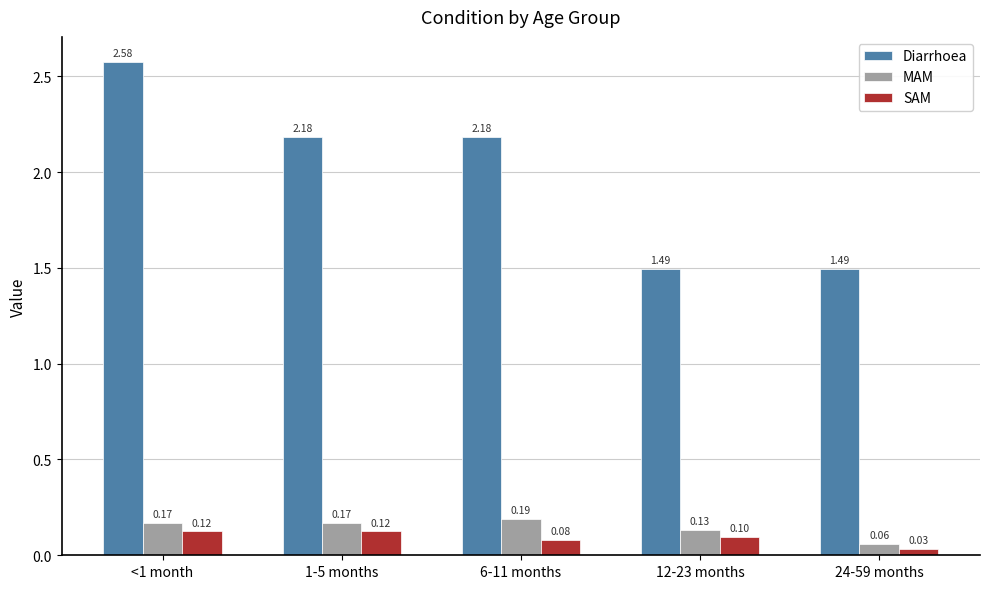

What is the total value across all series at 24-59 months?

1.6